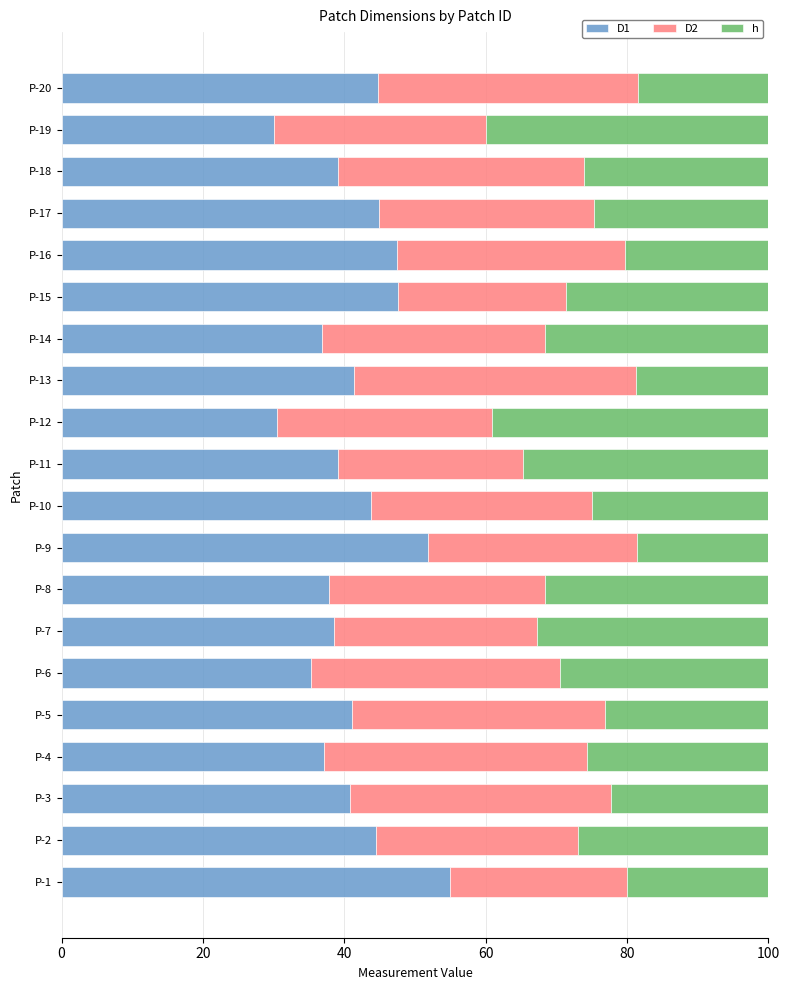

What is the total value across all series at P-3?

100.0